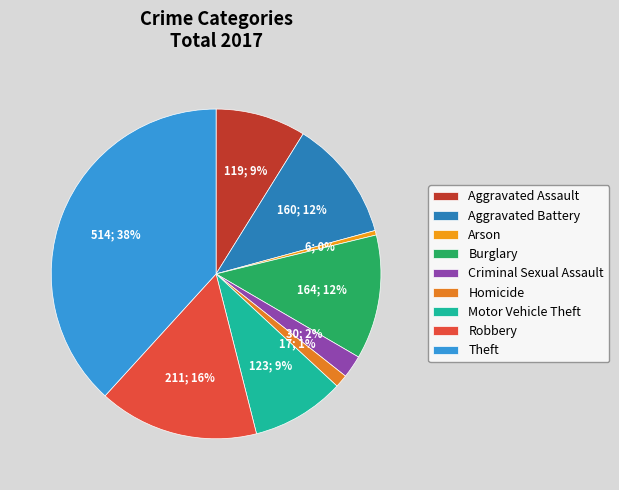

Count the number of slices in the pie.

9